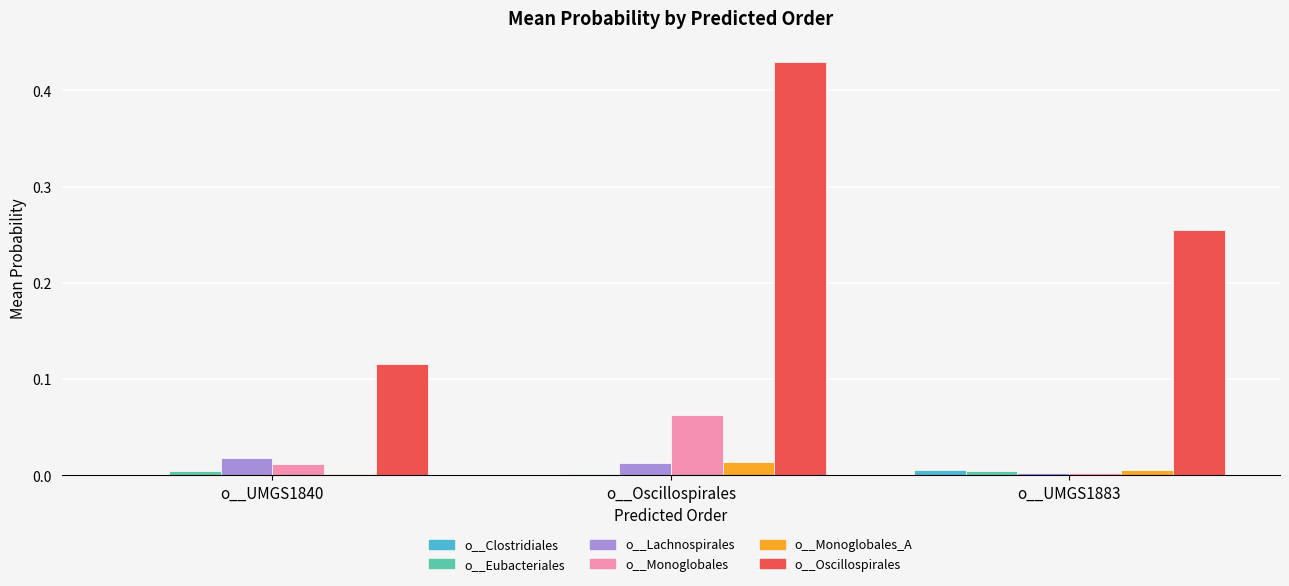

Where is o__Oscillospirales nearest to the value 0?

o__UMGS1840